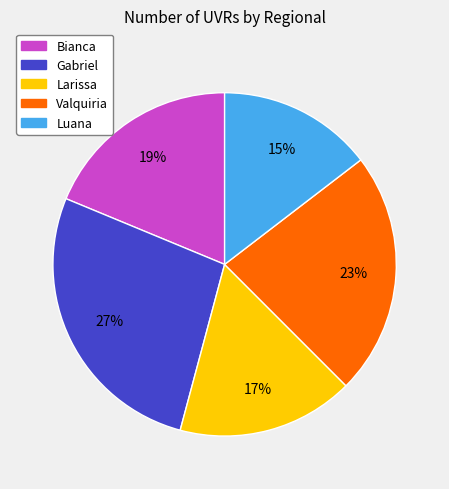

Rank the categories by value from highest to lowest.

Gabriel, Valquiria, Bianca, Larissa, Luana